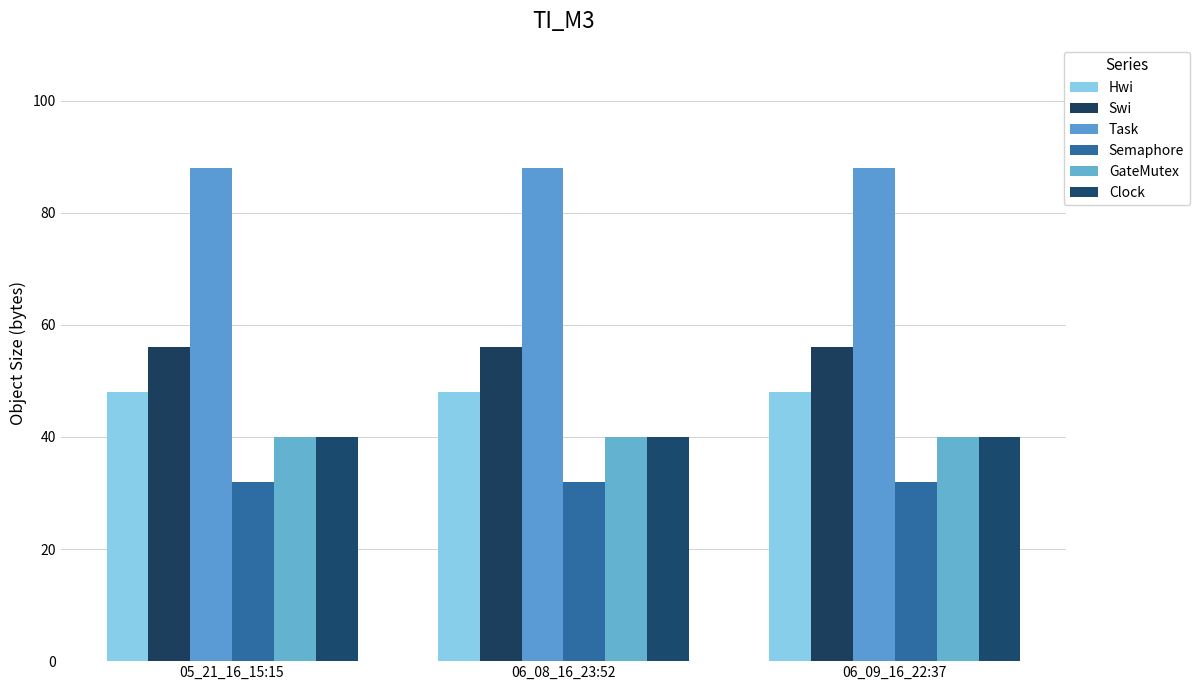

What is the label of the 1st bar from the right?

06_09_16_22:37